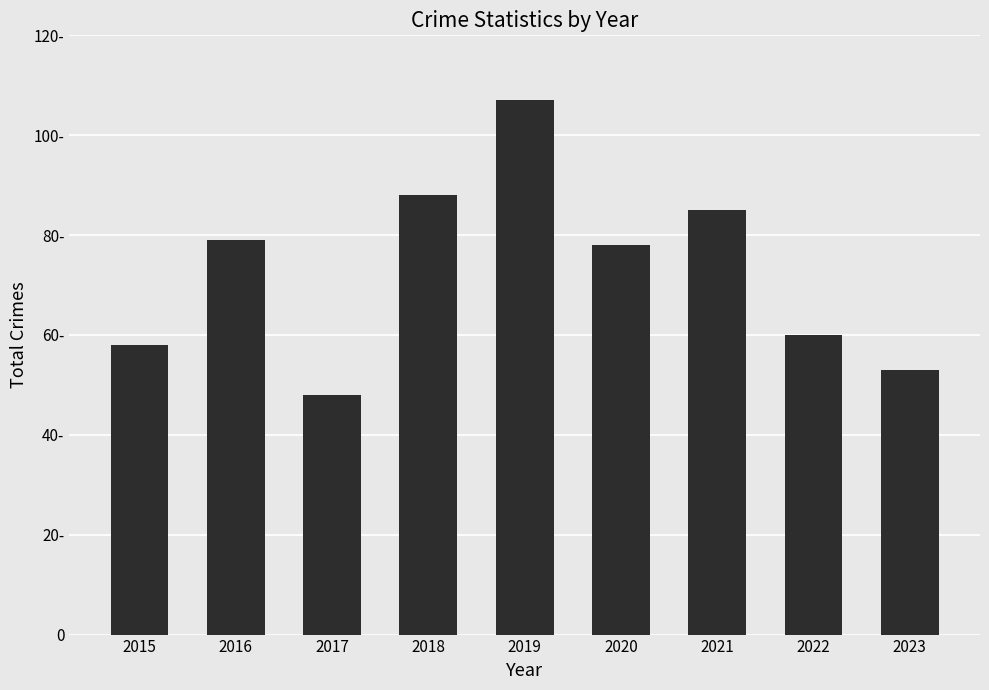

The value at 2022 is 24. True or false?

False